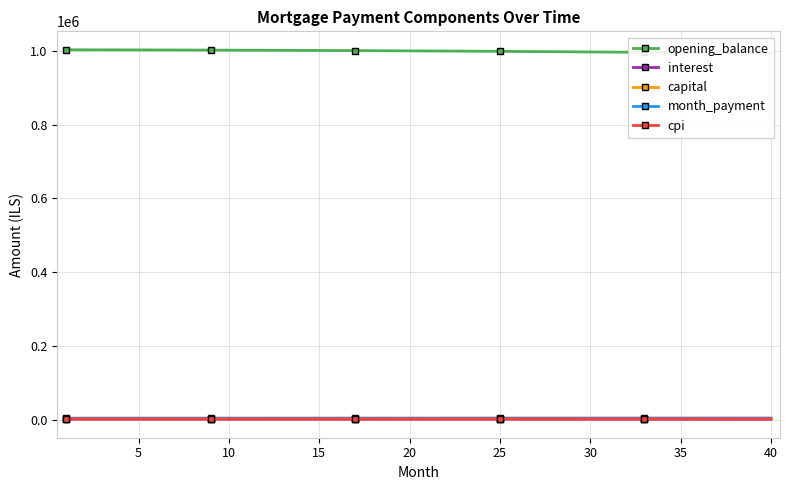

How many values in the capital series exceed 3163?

20